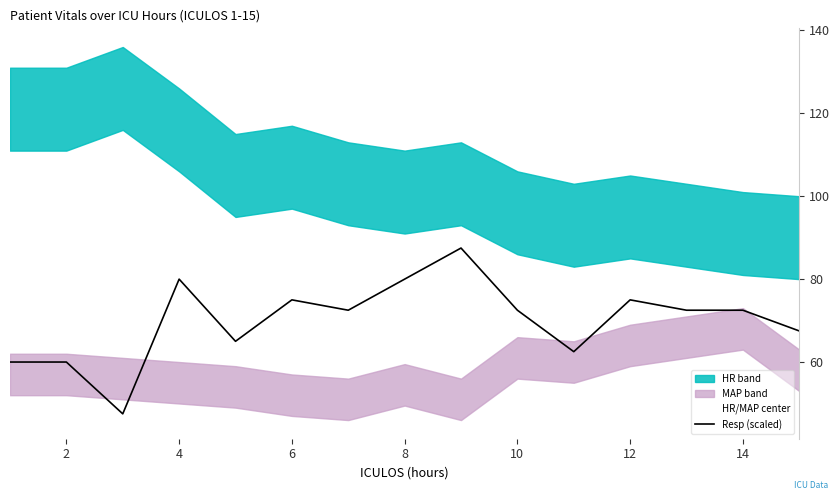

What is the approximate value of Resp (scaled) at 10?

72.5